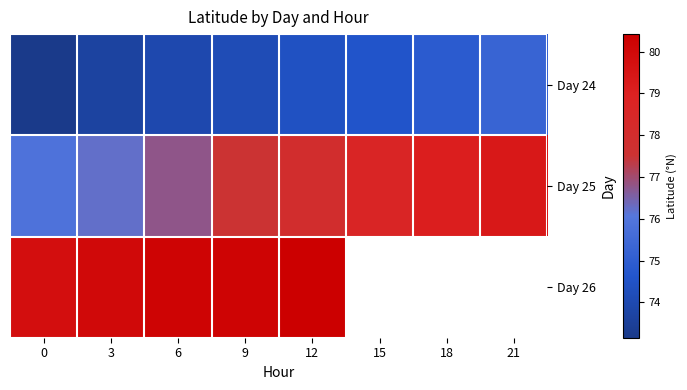

What is the maximum value for Day 26?

80.4